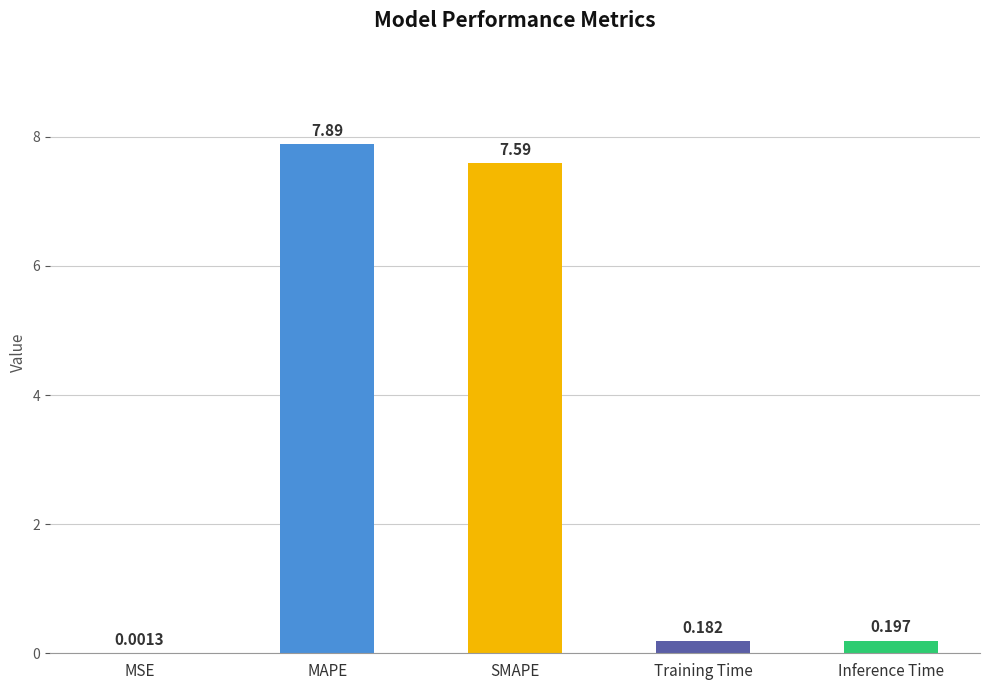

At which label is the value closest to 3?

Inference Time